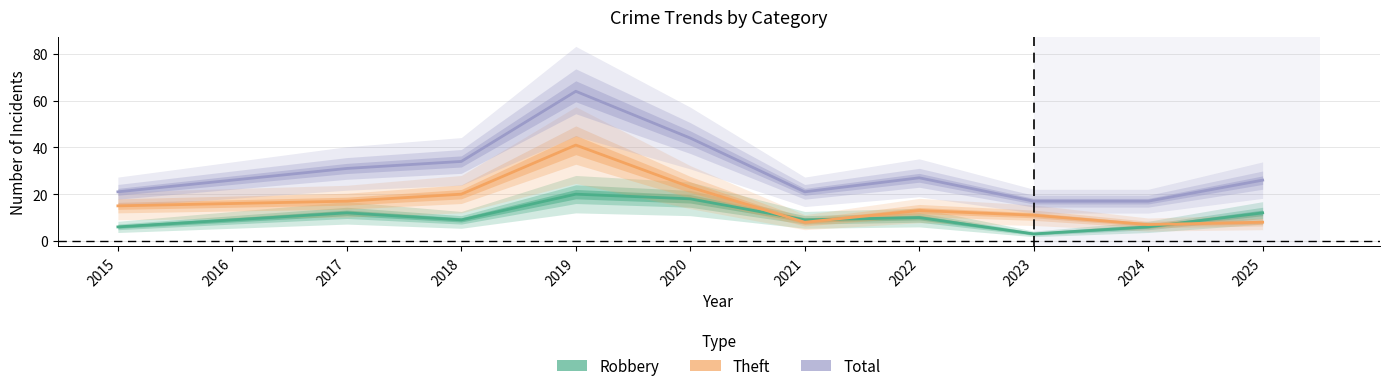

True or false: Total and Theft intersect in this chart.

False